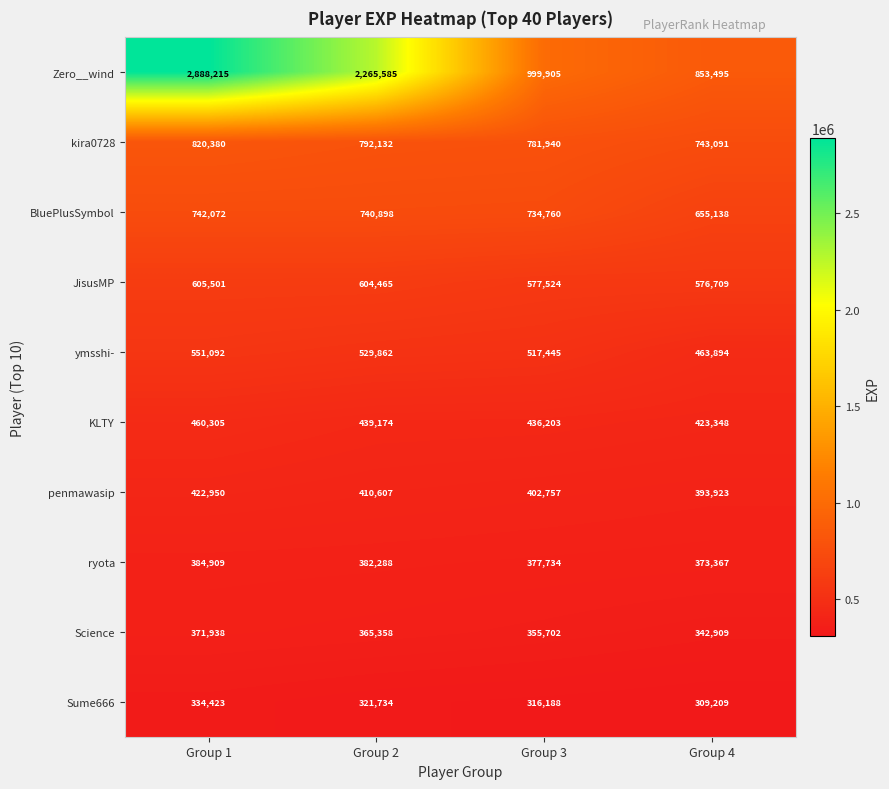

What is the sum of the kira0728 values at Group 3 and Group 4?

1525031